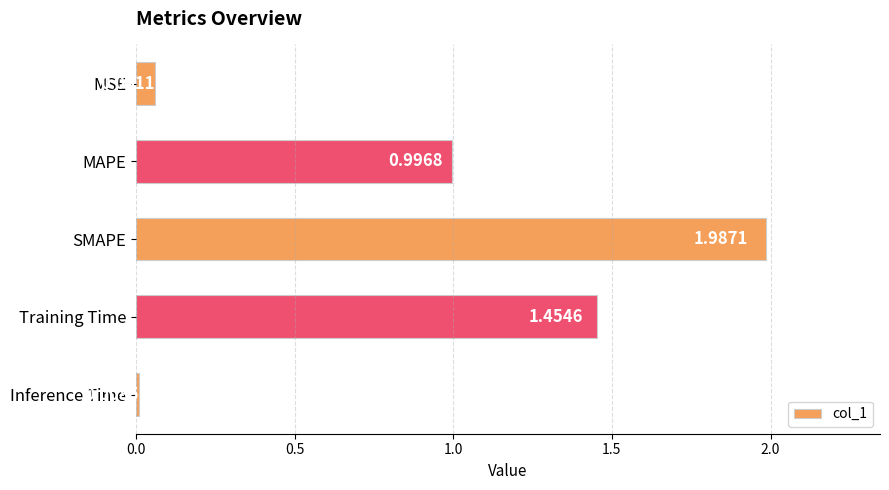

Which label corresponds to the largest value in the chart?

SMAPE